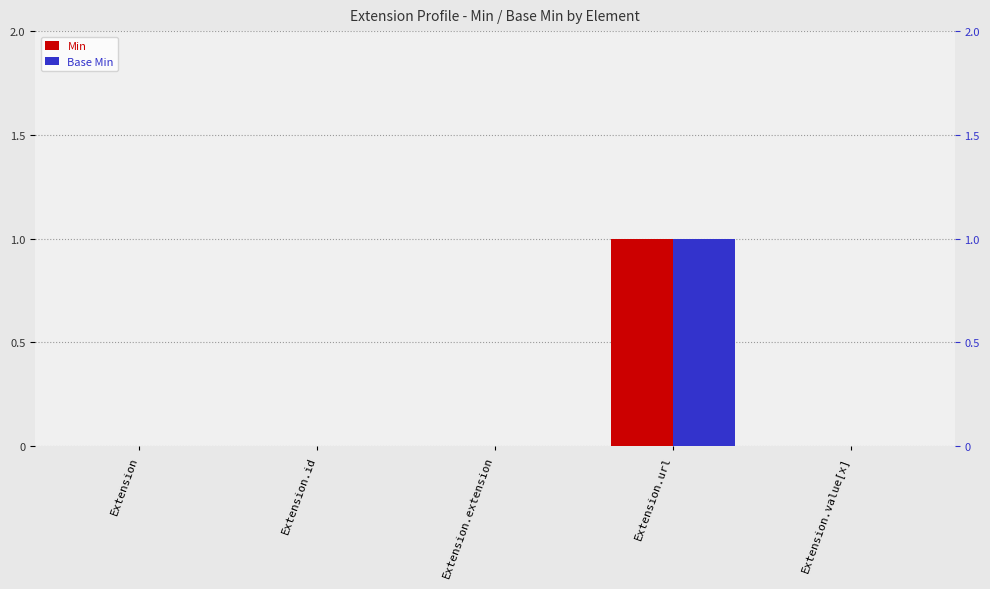

Is the value of Min at Extension.value[x] greater than the value of Base Min at Extension.id?

No